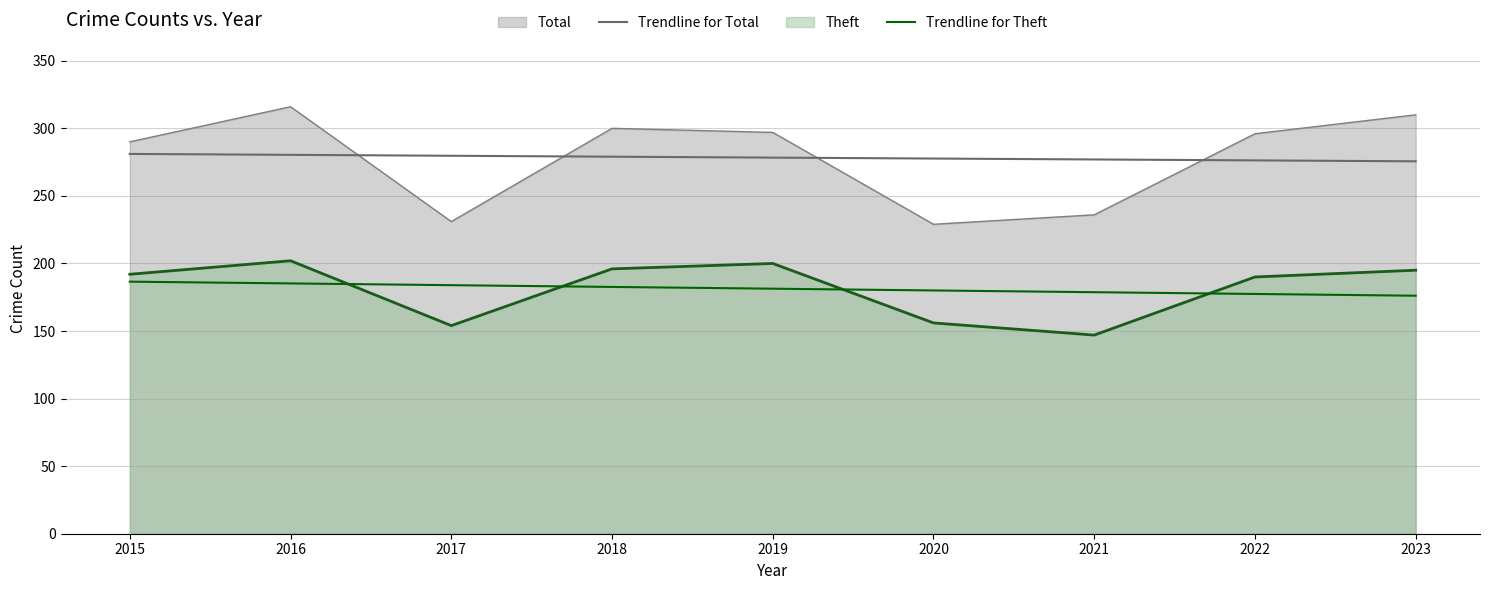

What is the value of the Trendline for Theft point at the 4th from the left?

182.6